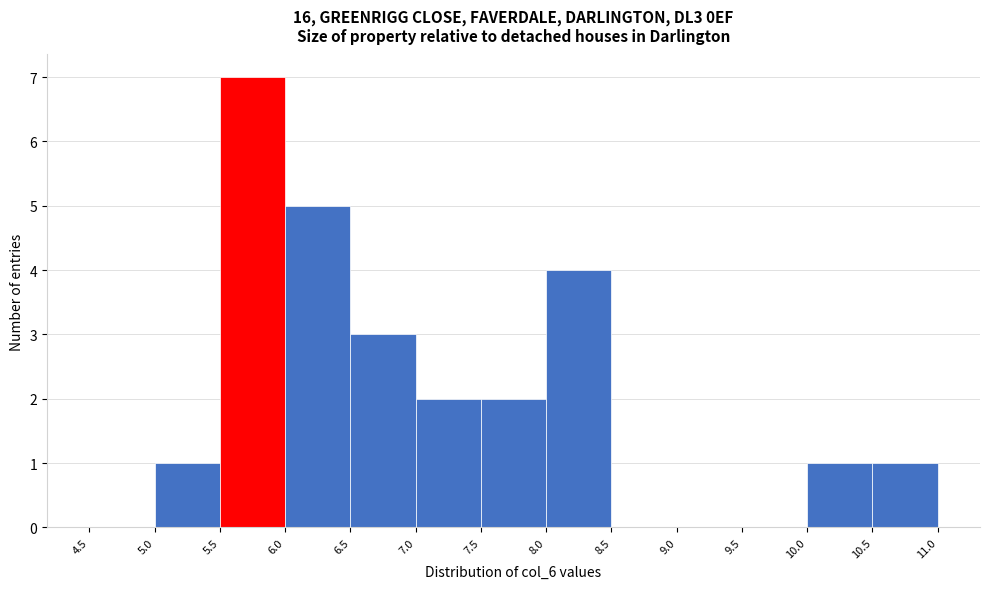

What is the height of the bar covering 6.5 to 7.0 on the x-axis? The values are not printed on the chart, so give them approximately, as read against the axis.

3